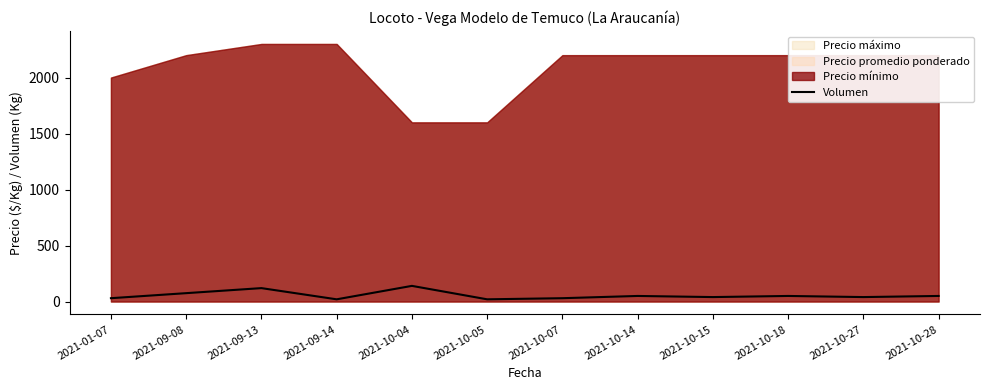

Read the value at 2021-09-08.

75